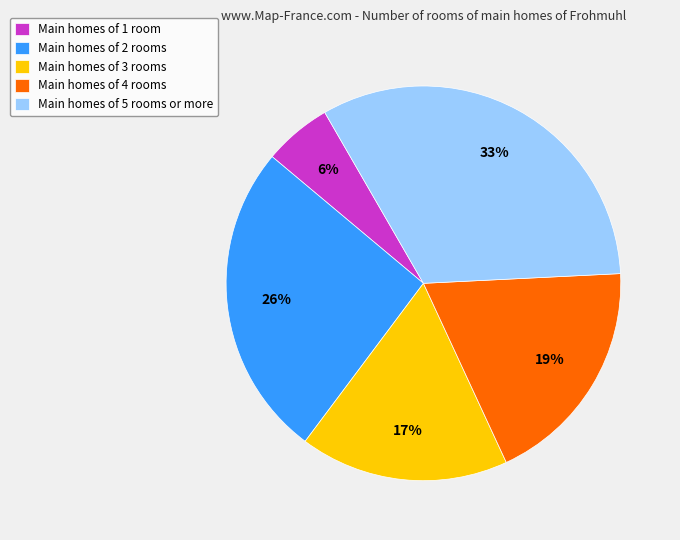

To the nearest percent, what portion does Main homes of 1 room represent?

6%